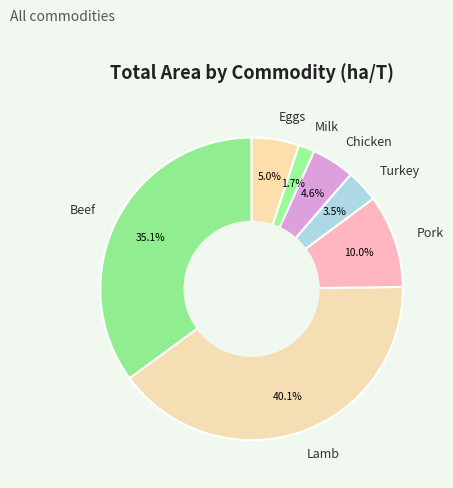

How much of the chart is everything except Pork?

90.0%